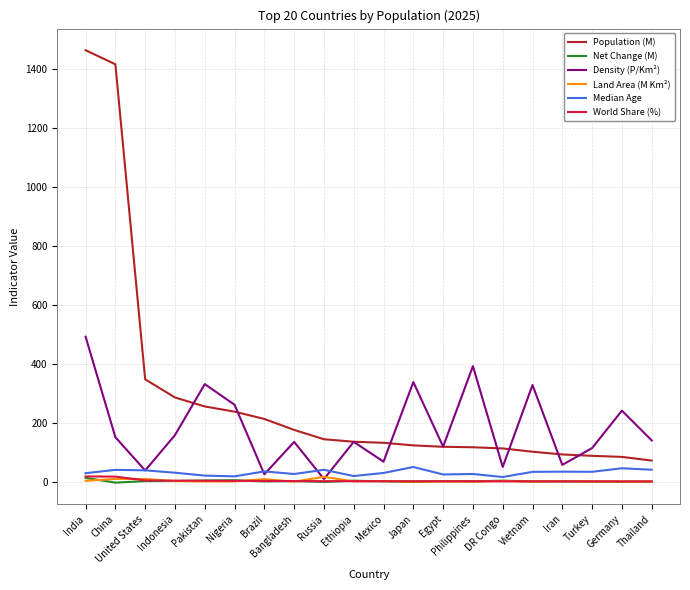

The value of Density (P/Km²) at Pakistan is 331.0. True or false?

True